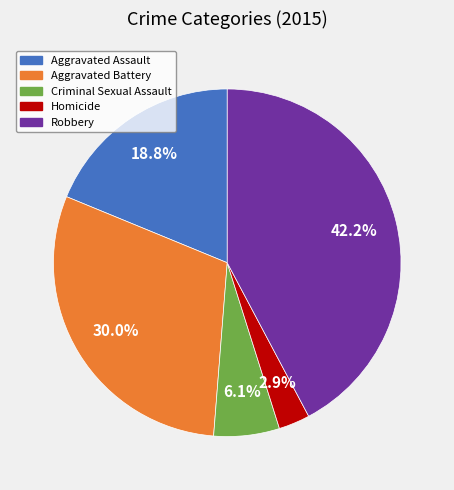

What is the smallest slice in the pie chart?

Homicide